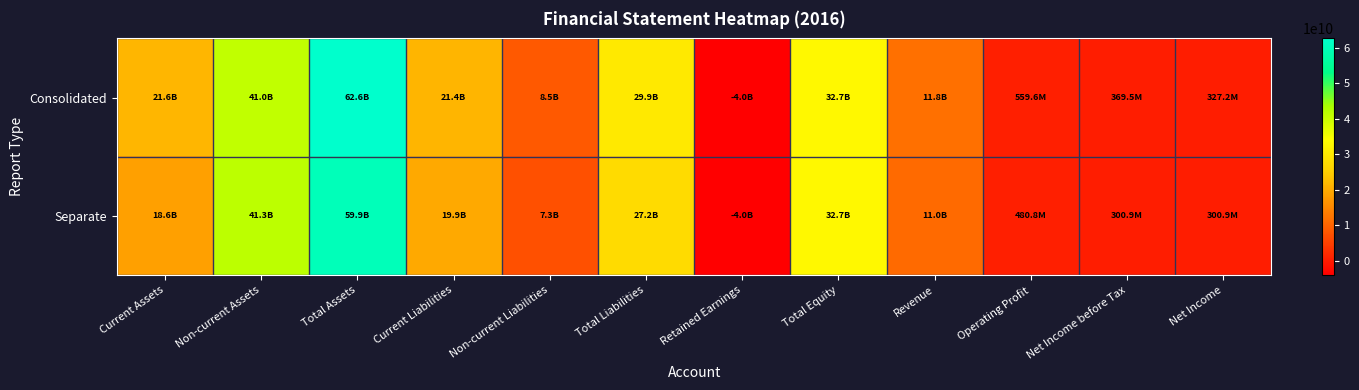

What is the difference between the highest and lowest values at Revenue?

776921346